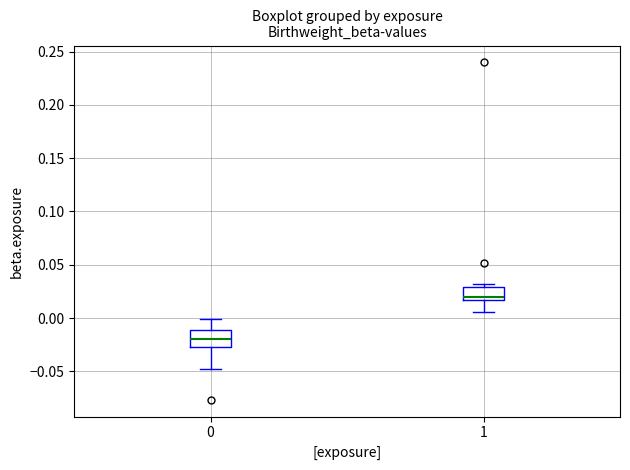

Where does the median line of the box at x = 1 sit on the y-axis? The values are not printed on the chart, so give them approximately, as read against the axis.

0.020